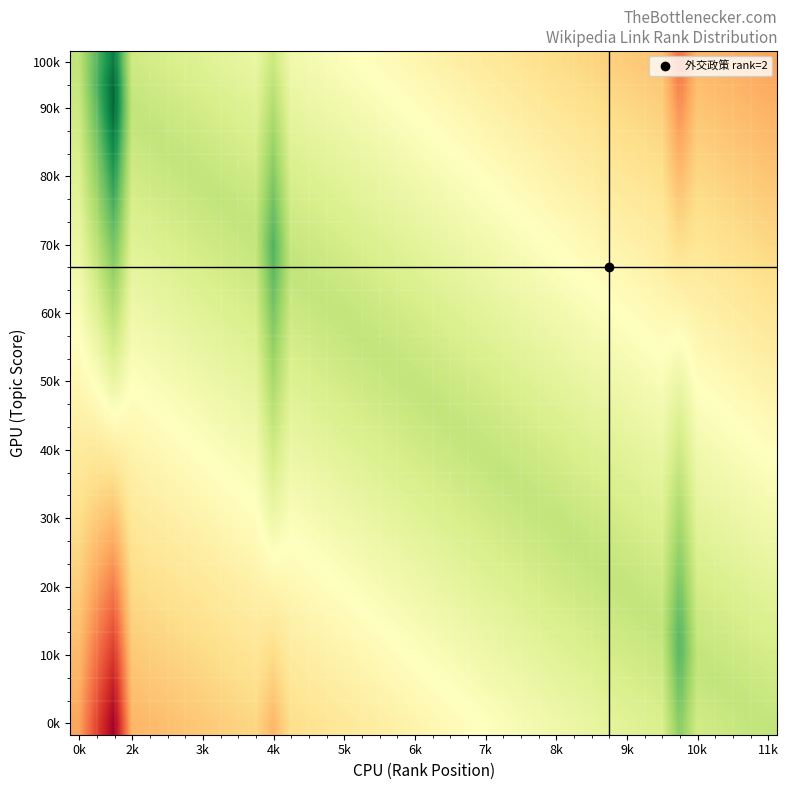

At which category is the sum across all series the highest?

11